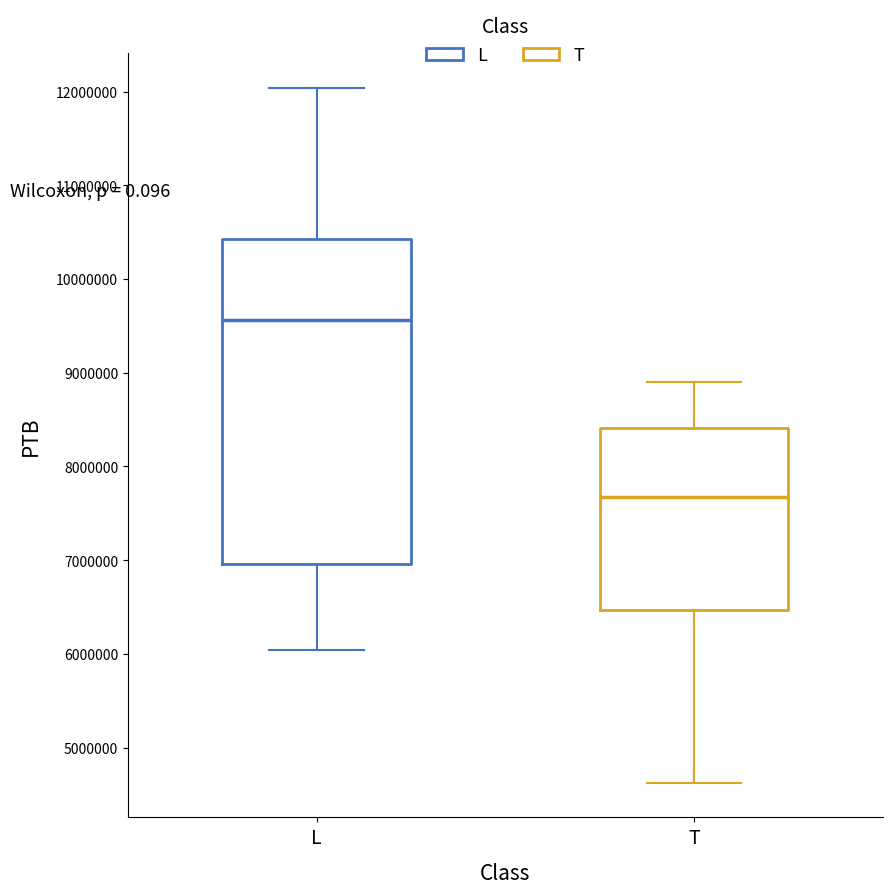

Which box's median line is the highest?

L